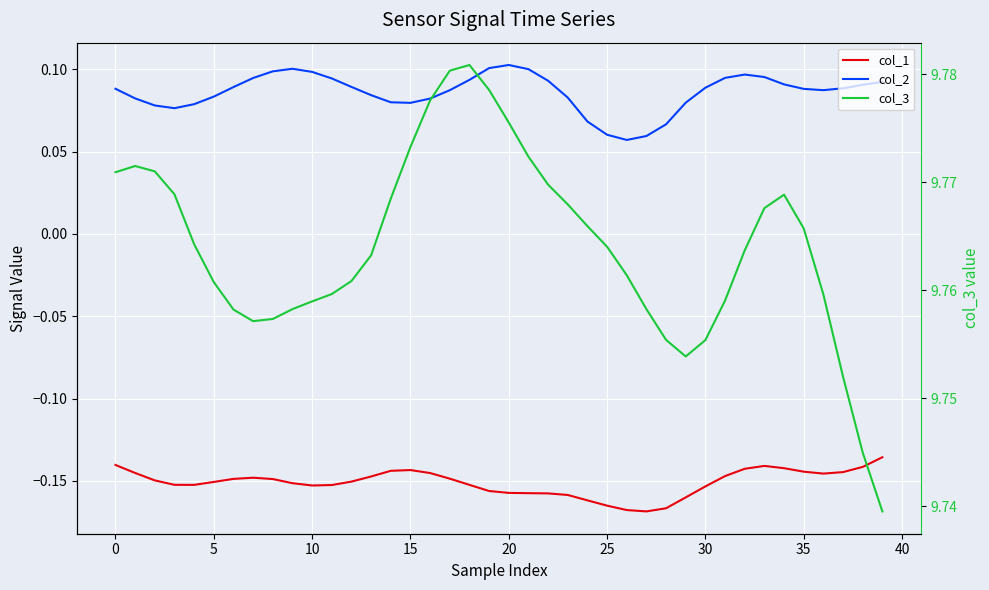

What is the sum of all col_2 values?

3.4